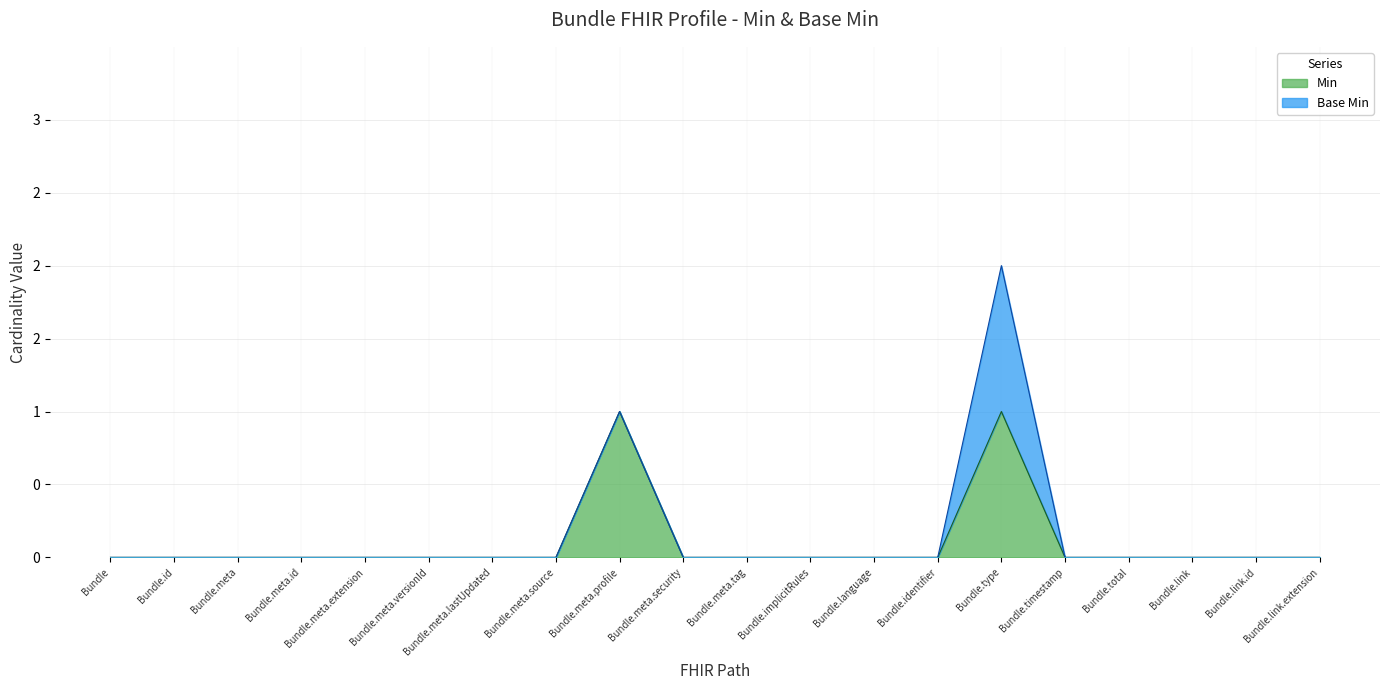

Does the chart have visible grid lines?

Yes